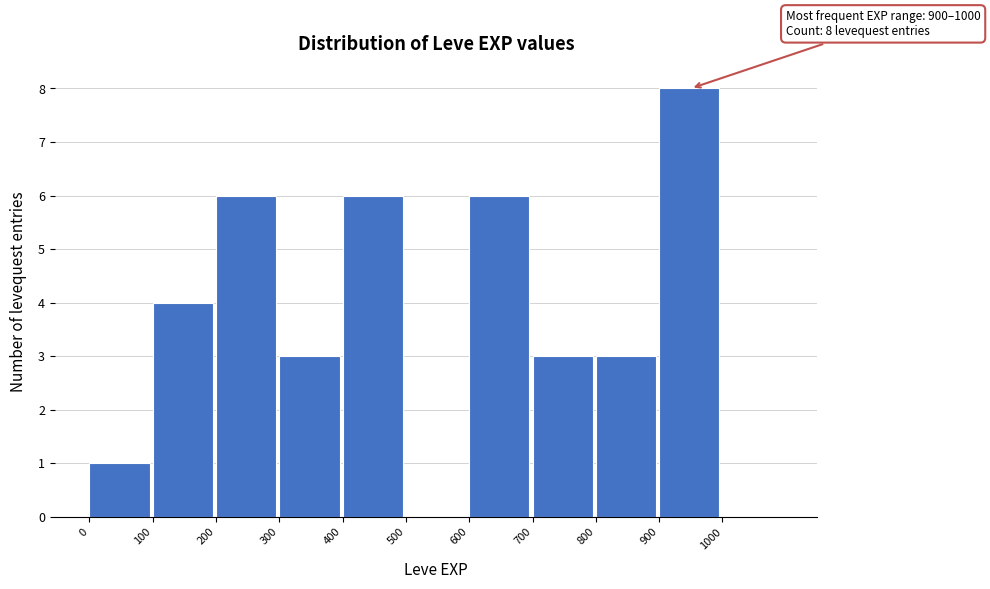

Over which range of the x-axis is the bar tallest?

900 to 1000